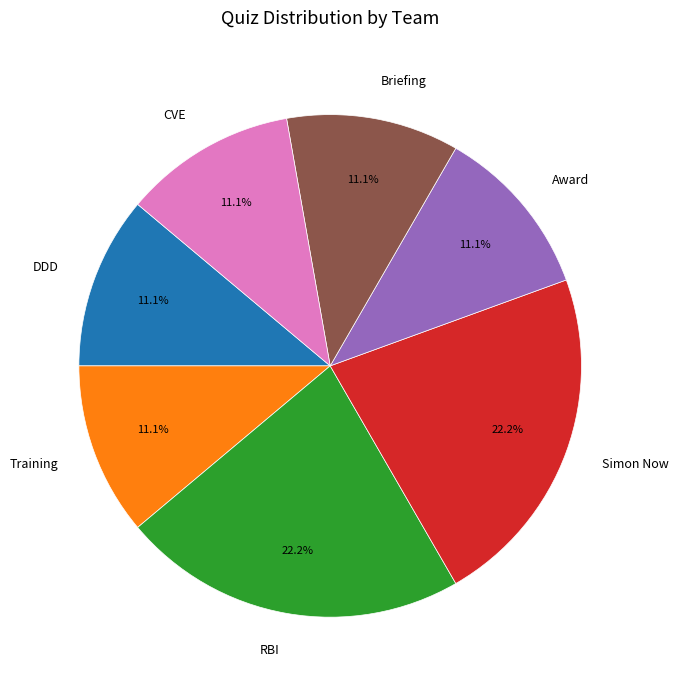

Does any single category account for the majority?

No